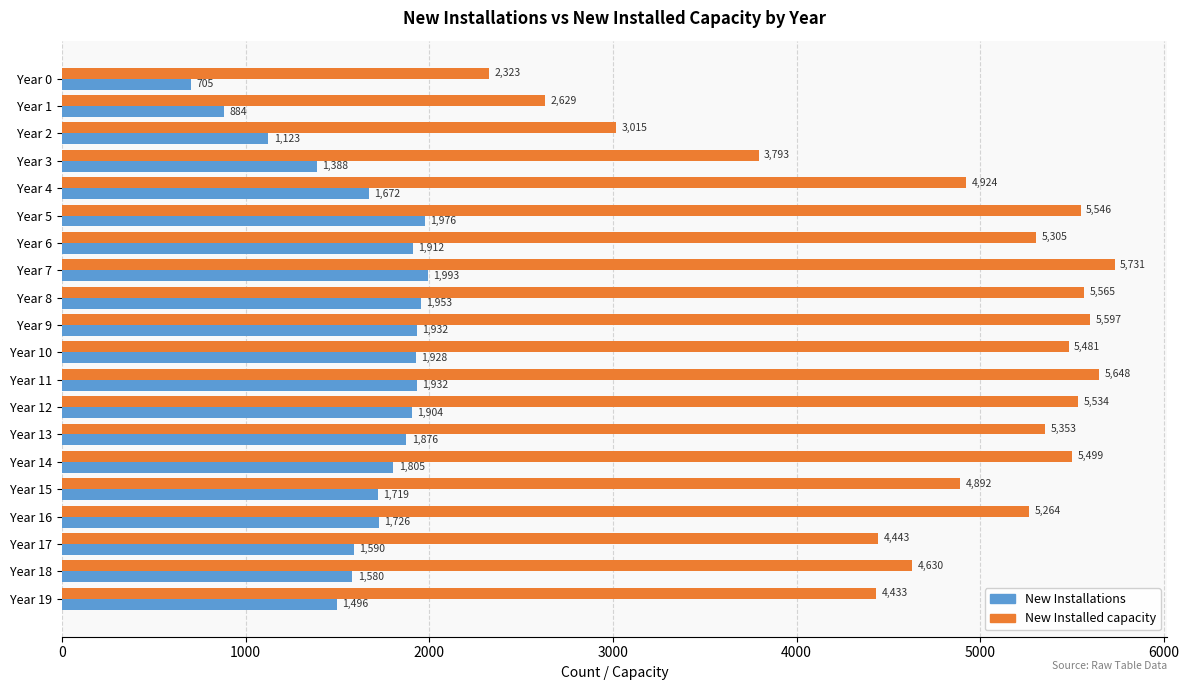

Rank the categories by New Installed capacity value from highest to lowest.

Year 7, Year 11, Year 9, Year 8, Year 5, Year 12, Year 14, Year 10, Year 13, Year 6, Year 16, Year 4, Year 15, Year 18, Year 17, Year 19, Year 3, Year 2, Year 1, Year 0